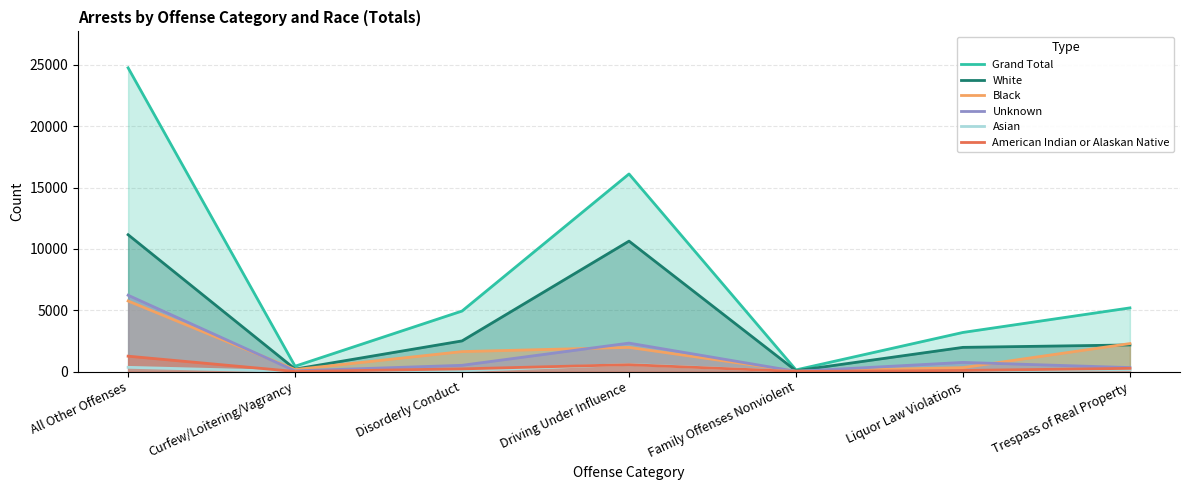

True or false: Grand Total has a value of 16107 at Driving Under Influence.

True